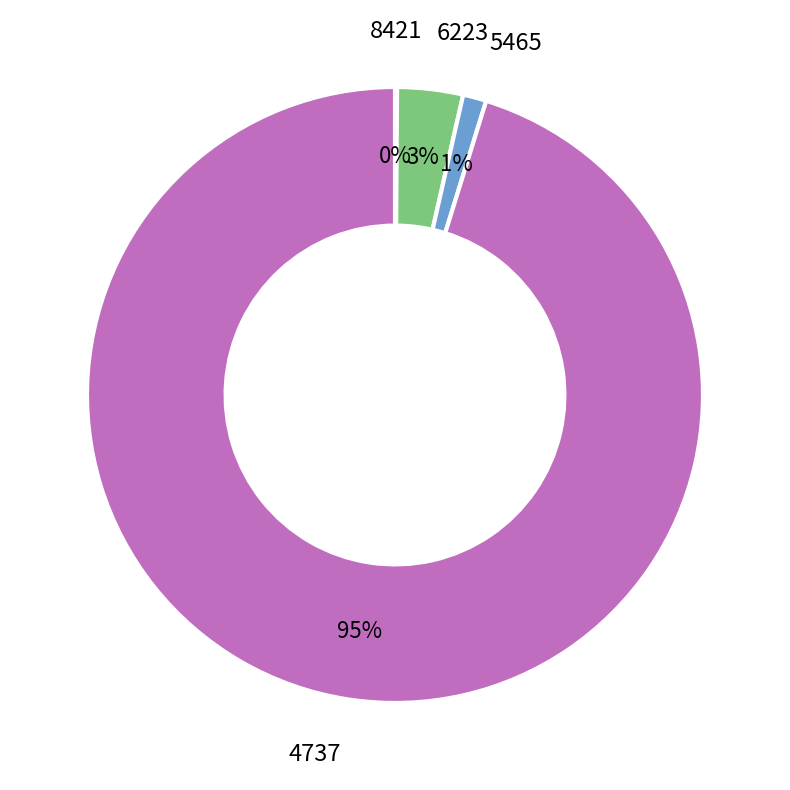

To the nearest percent, what portion does 6223 represent?

3%